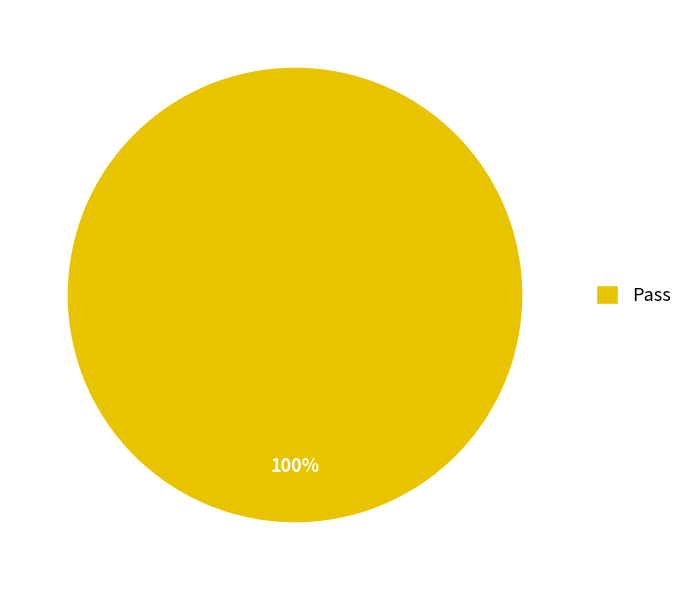

To the nearest percent, what portion does Pass represent?

100%